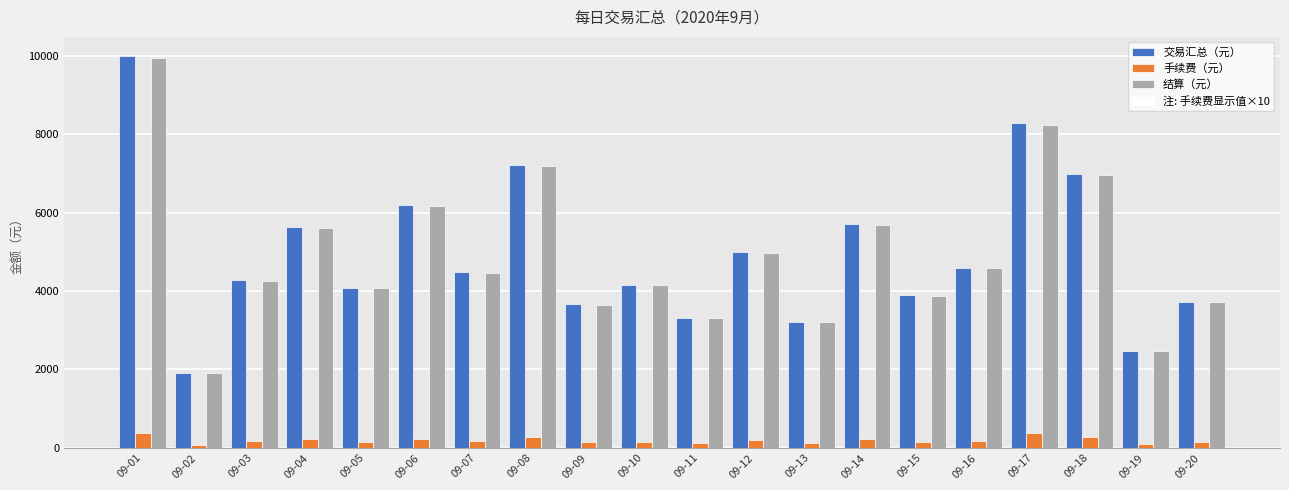

What is the difference between the second highest and second lowest values in the 手续费（元） series?

285.5